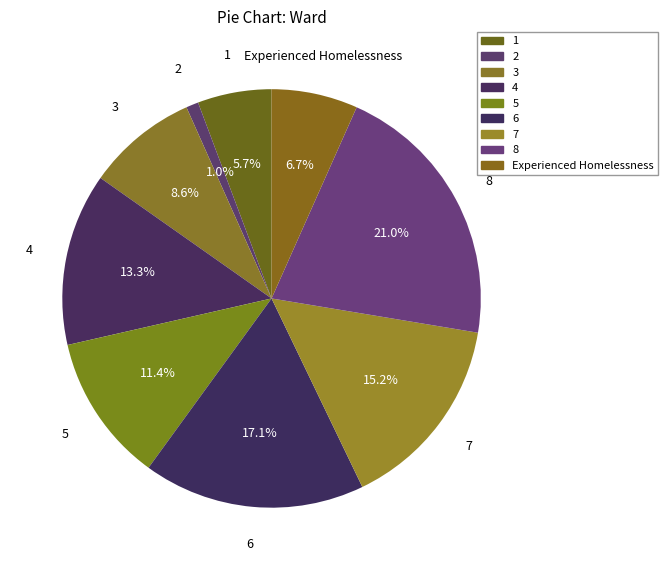

Count the number of slices in the pie.

9